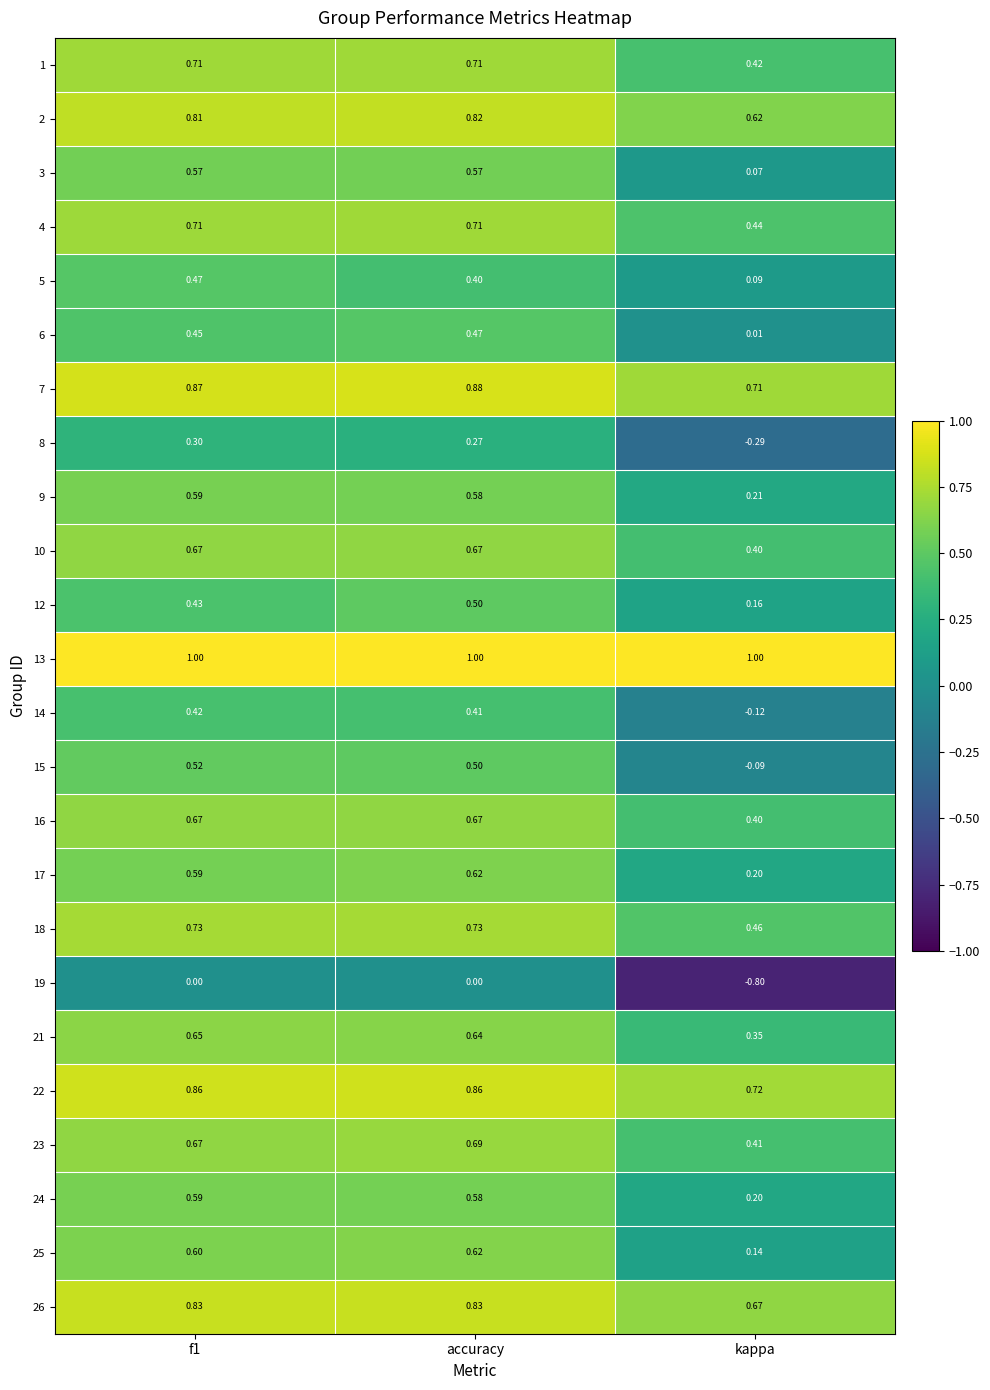

Which series has the widest spread of values?

19